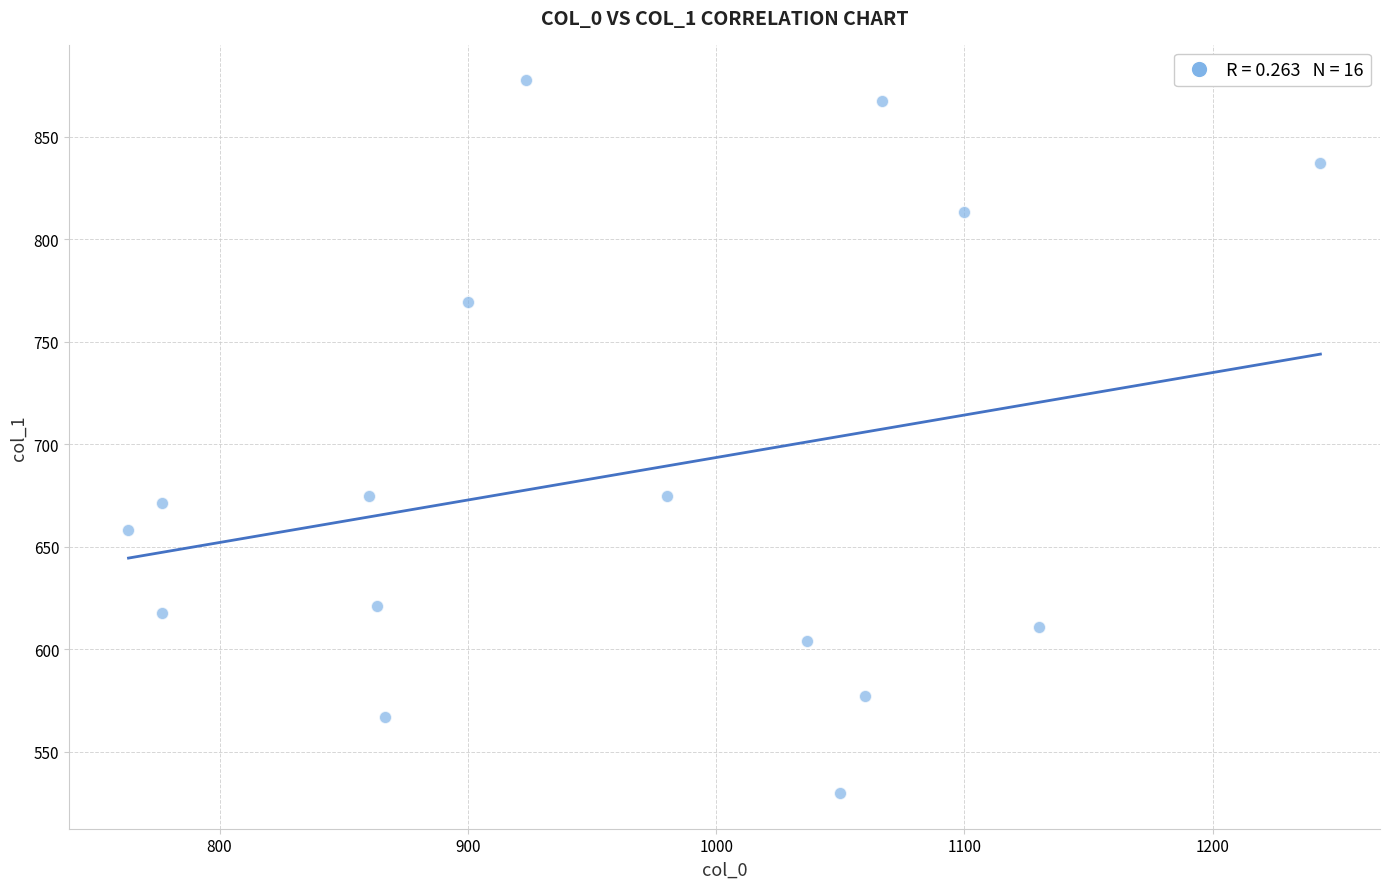

What is the range of Y values (max minus min)?

347.6